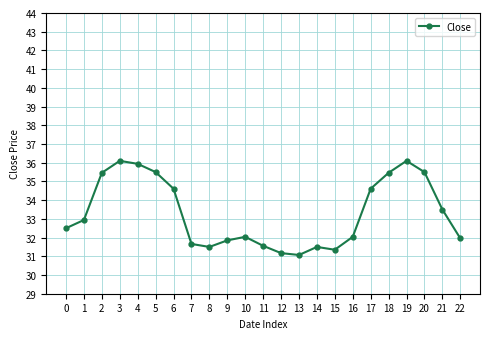

What is the difference between the maximum and minimum values?

5.0